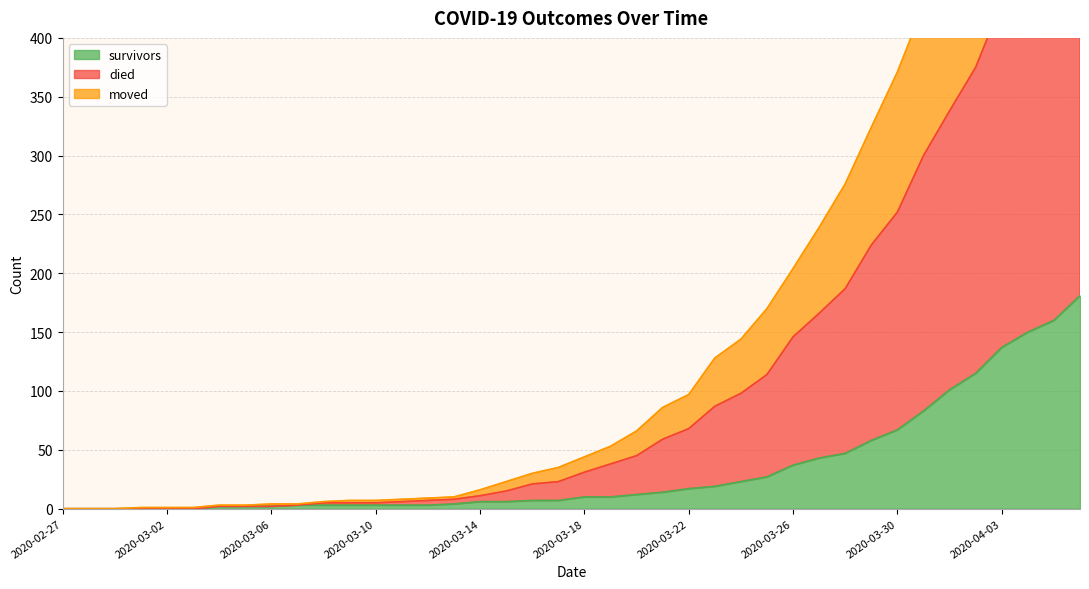

What is the spread (max minus min) of values at 2020-03-01?

1